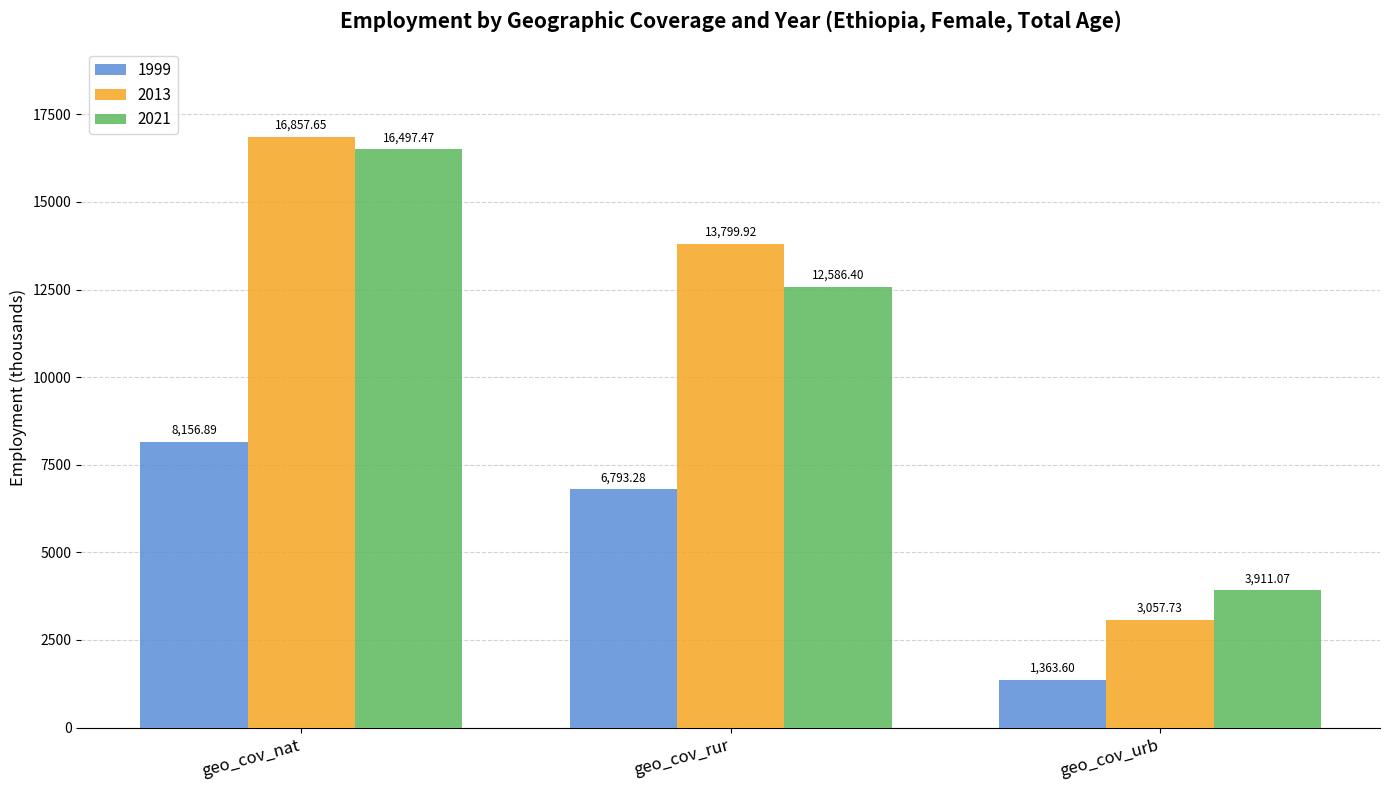

At which label does 1999 first exceed 6793?

geo_cov_nat